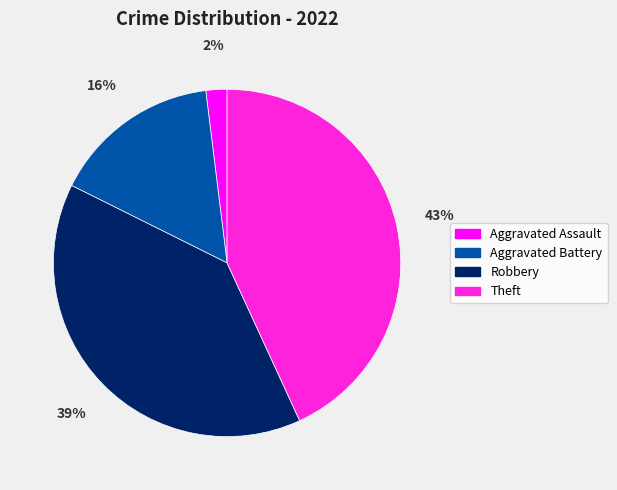

To the nearest percent, what is the average slice percentage?

25%